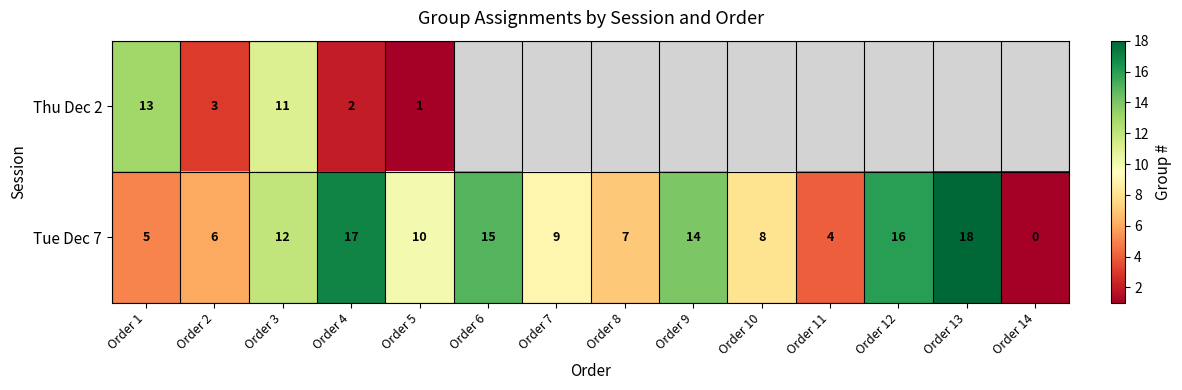

Where is Tue Dec 7 nearest to the value 9?

Order 7